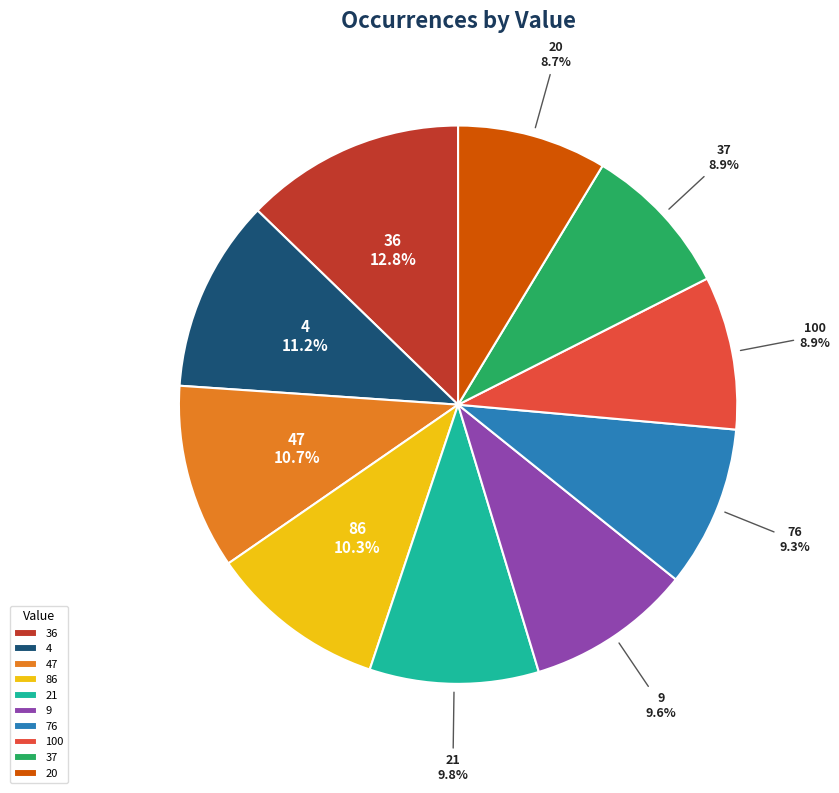

Approximately how many times larger is the value at 9 compared to 21?

1.0